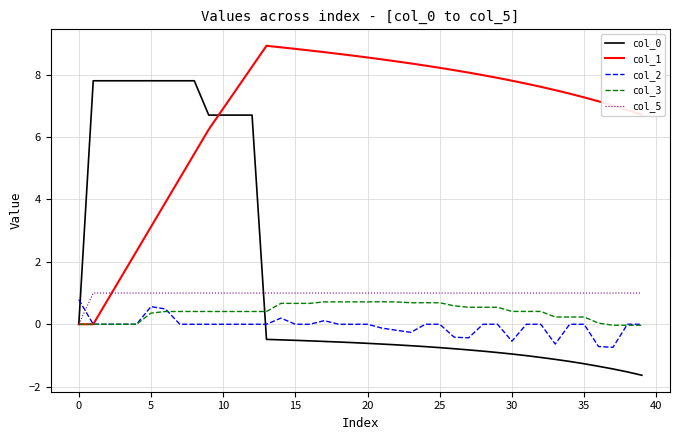

What is the maximum value shown in the chart?

8.9